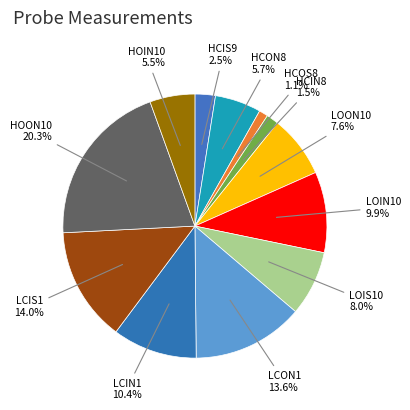

Is there a majority slice in this chart?

No